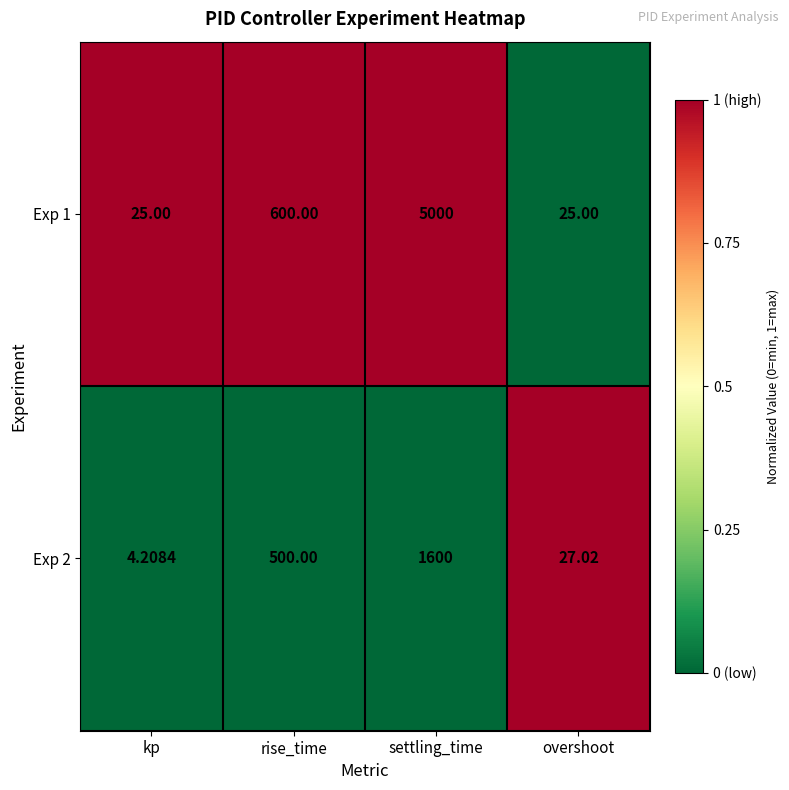

At which label is Exp 1 closest to 2512?

rise_time